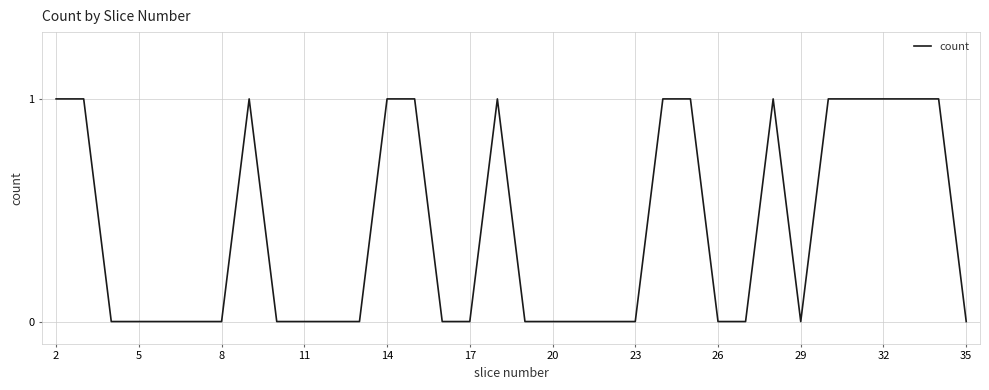

Reading right to left, what are all the values shown in this chart?

0	1	1	1	1	1	0	1	0	0	1	1	0	0	0	0	0	1	0	0	1	1	0	0	0	0	1	0	0	0	0	0	1	1